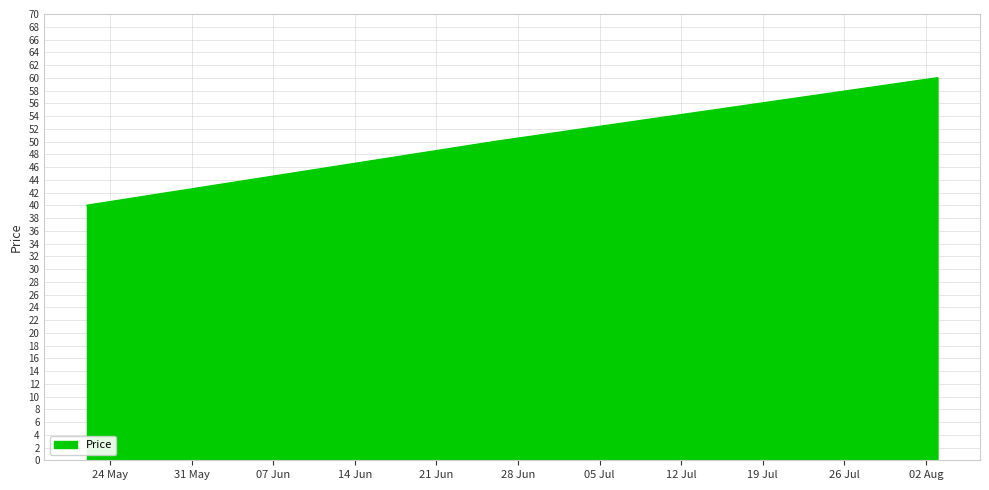

What is the smallest value displayed?

40